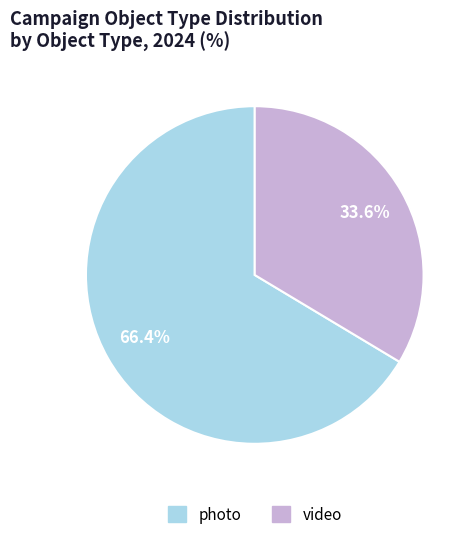

What percentage is the photo slice, to the nearest percent?

66%